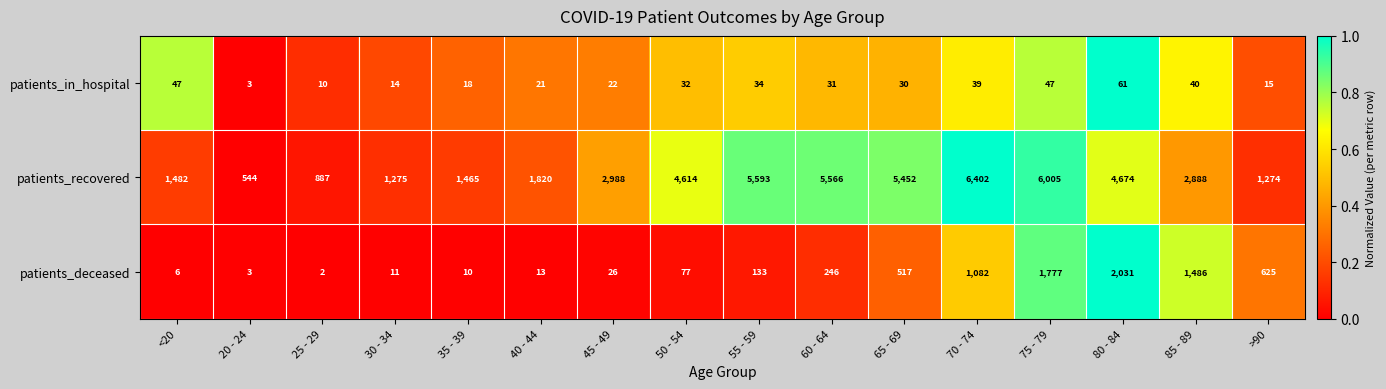

At how many categories does at least one series exceed 5091?

5